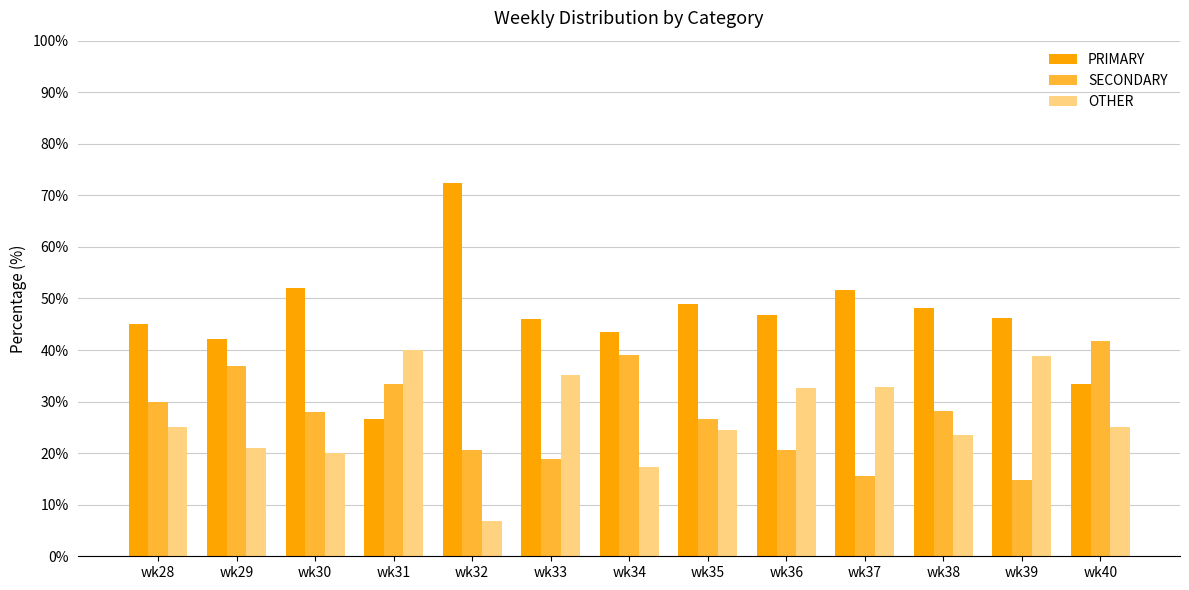

What is the total value across all series at wk35?

100.0